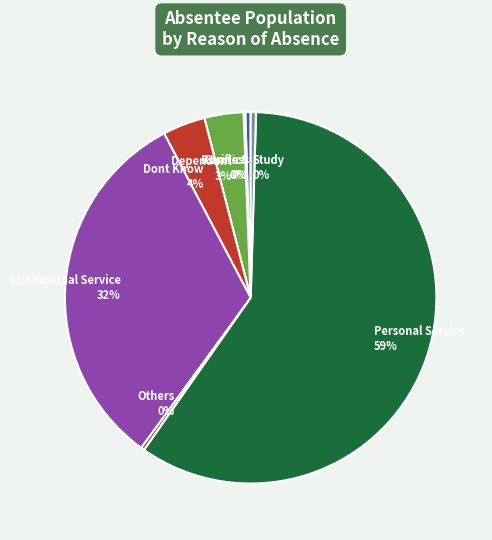

Which category has the biggest portion of the pie?

Personal Service